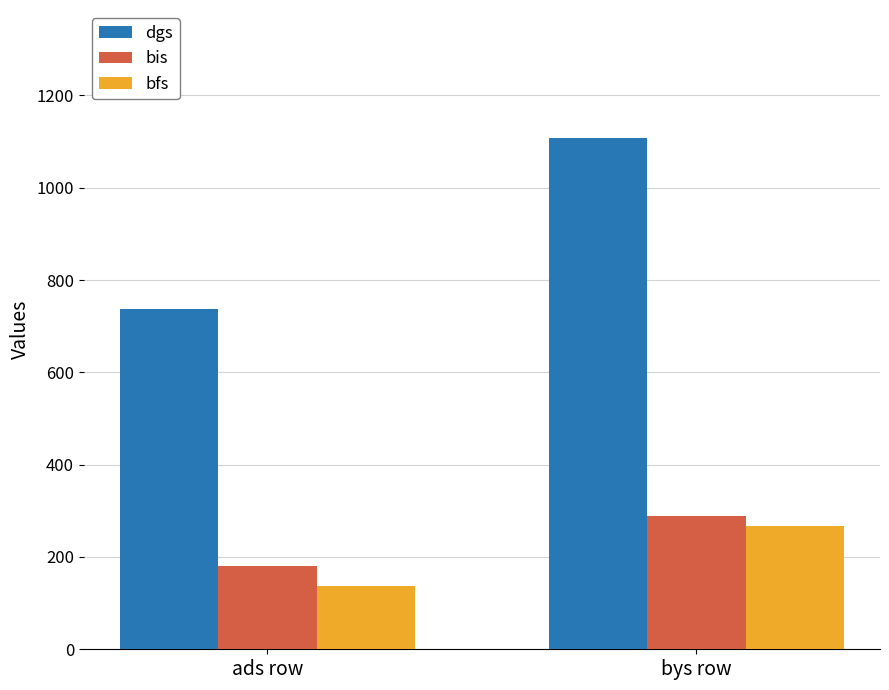

How many data points in bfs are less than 266?

1